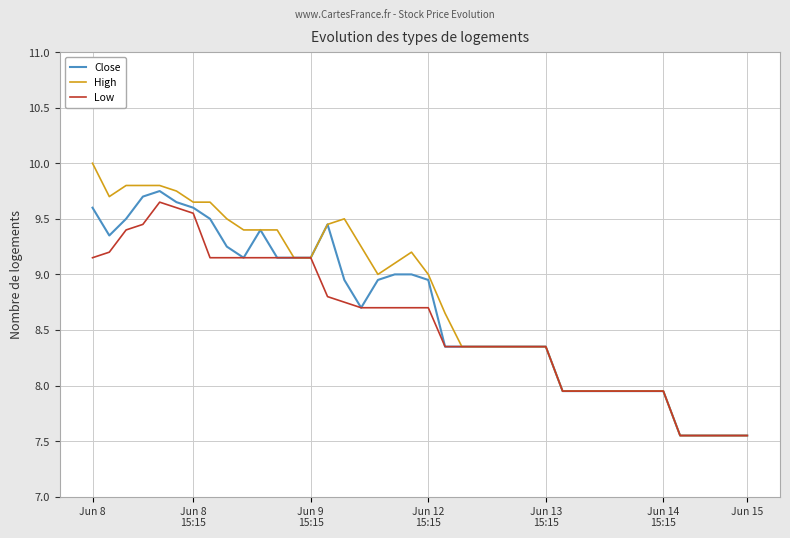

Which series has the widest spread of values?

High